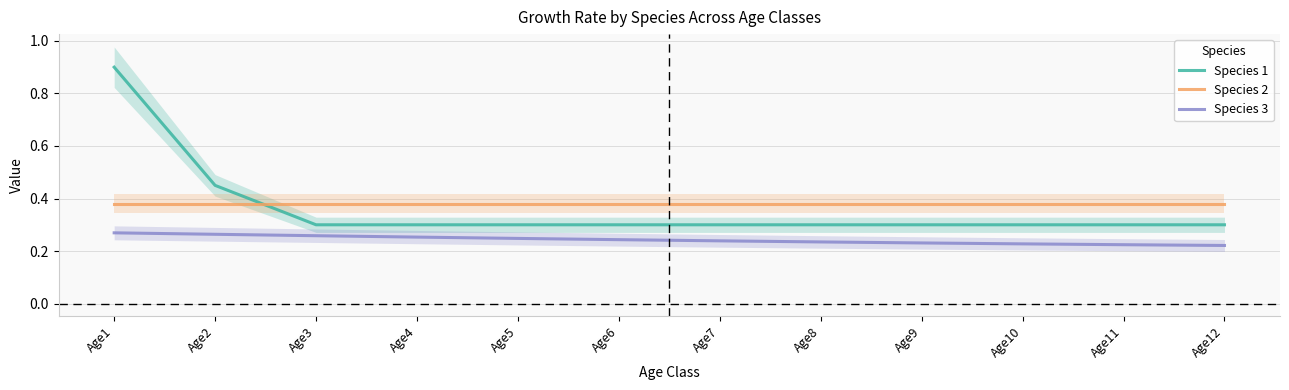

Which has a higher value, Age1 or Age10?

Age1